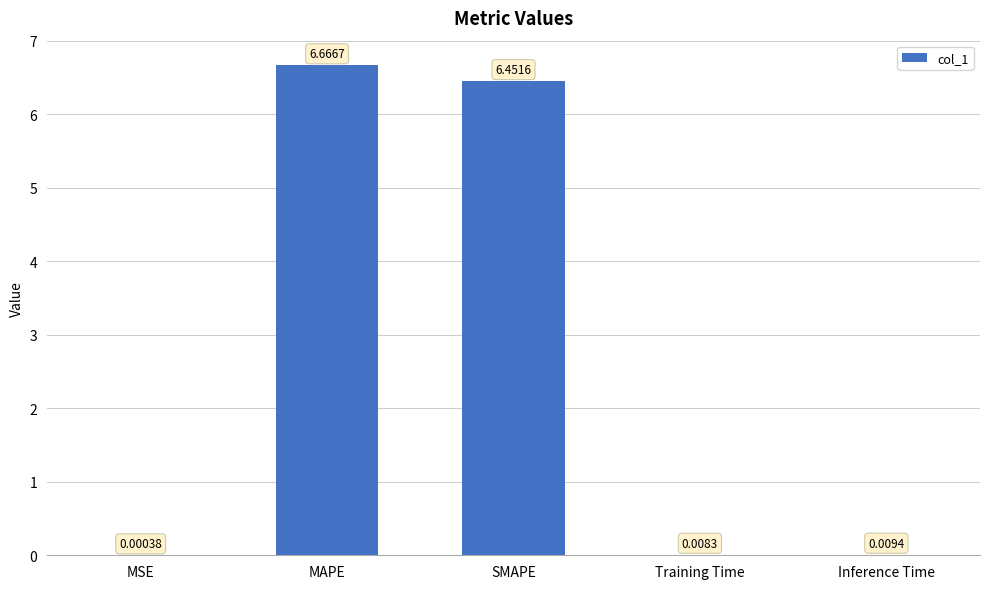

The value at MAPE is 9.5. True or false?

False